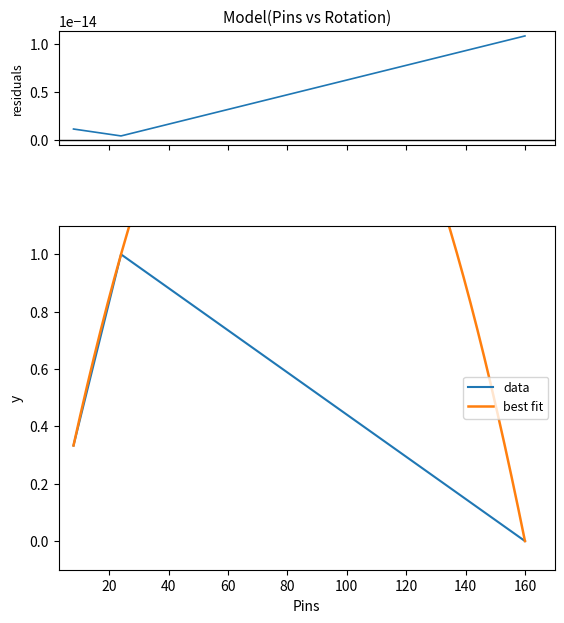

How many interior local peaks (higher than both neighbors) does the data have?

1